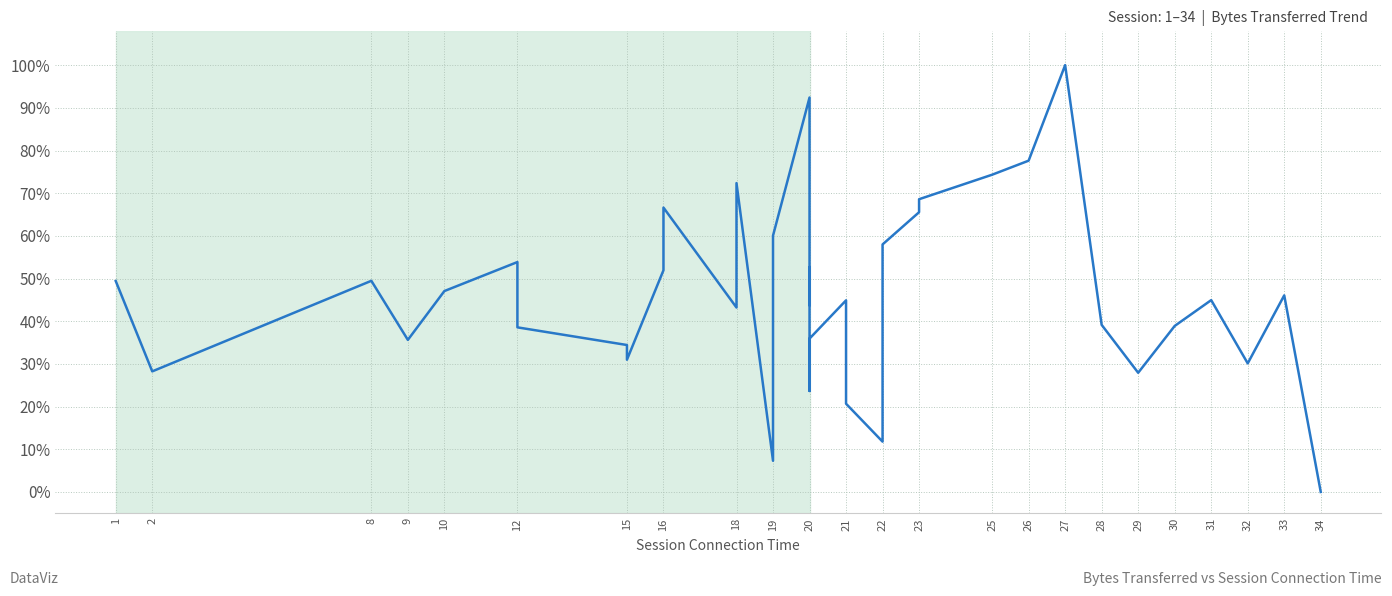

What is the greatest value displayed?

100.0